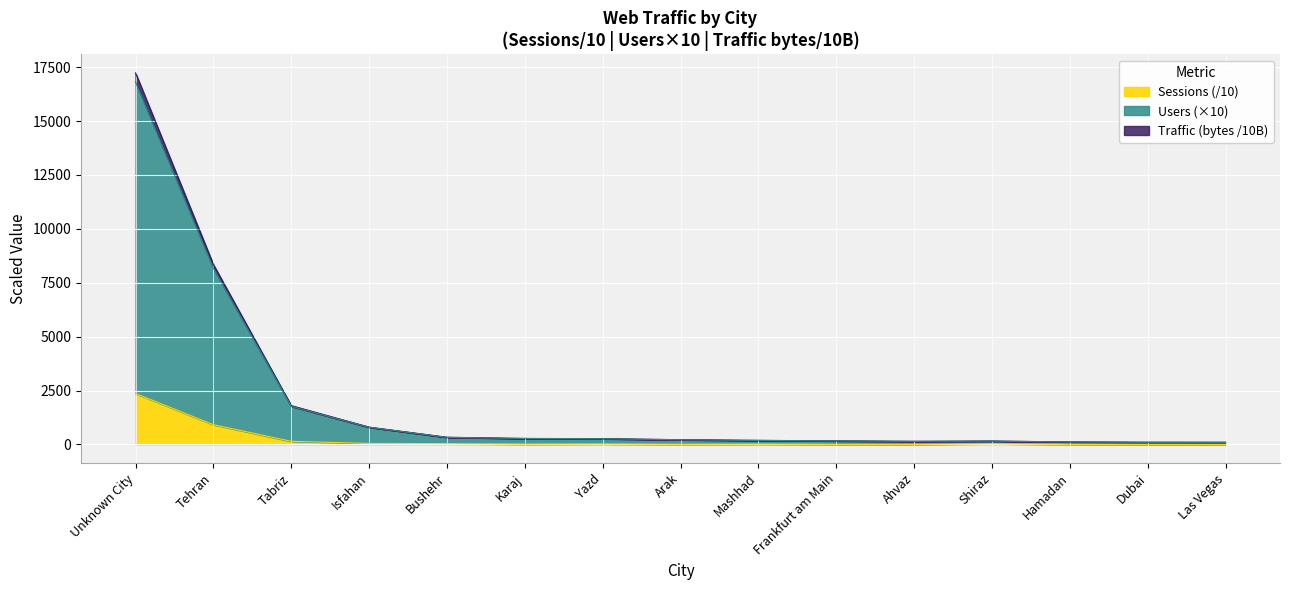

At how many categories does at least one series exceed 8586?

1